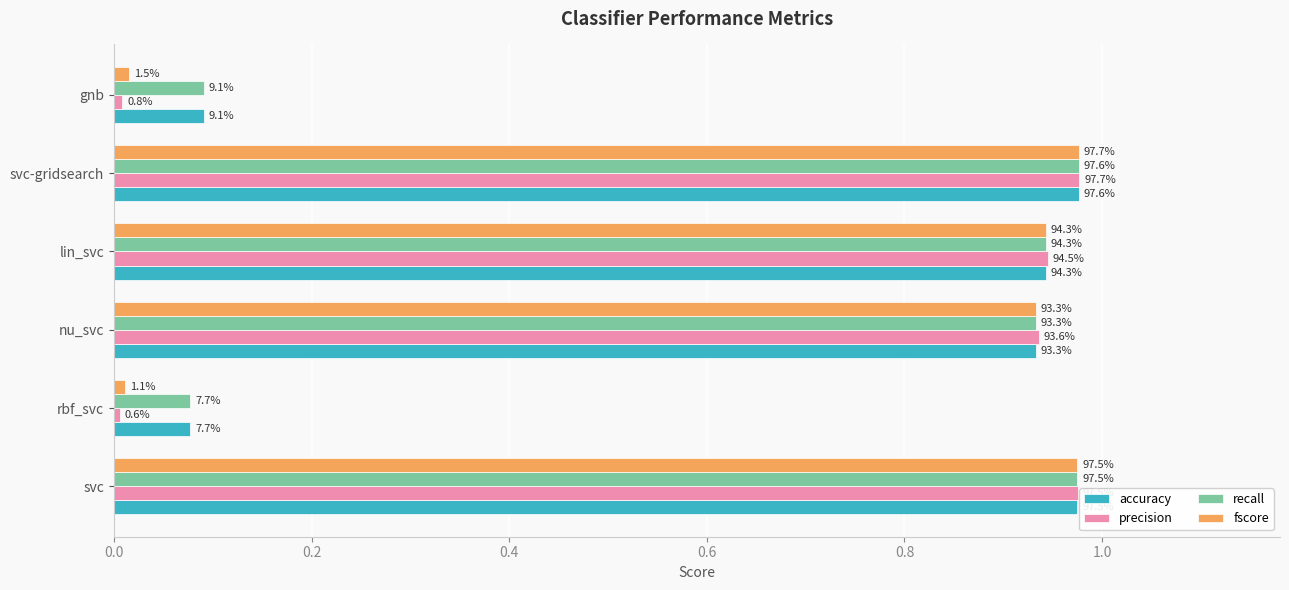

What are all the series names shown in the legend?

accuracy, precision, recall, fscore